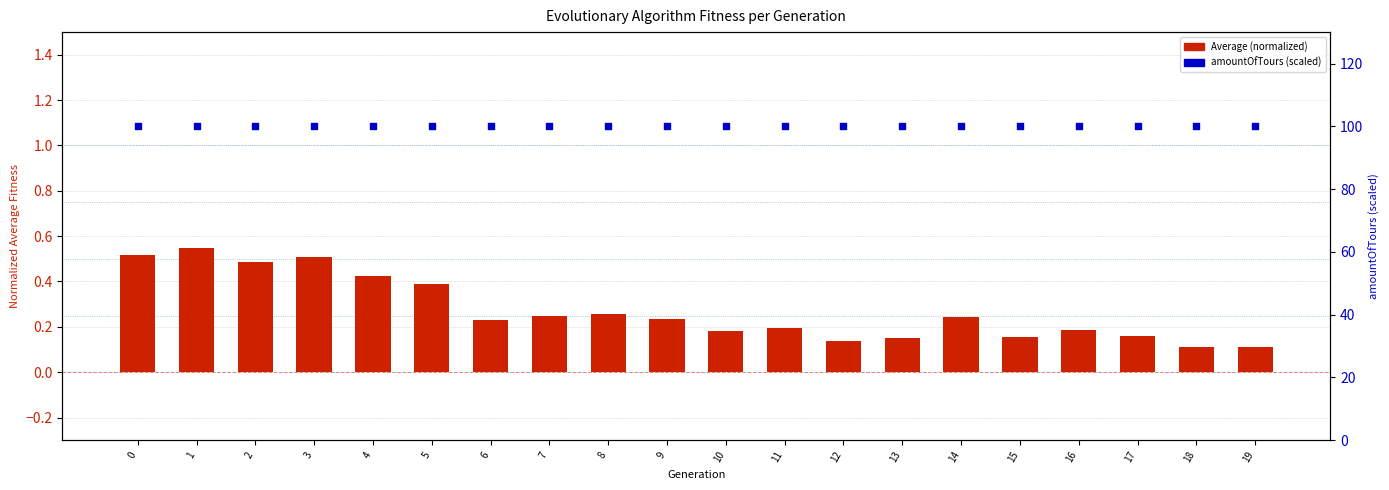

What is the total value across all series at 1?

100.5